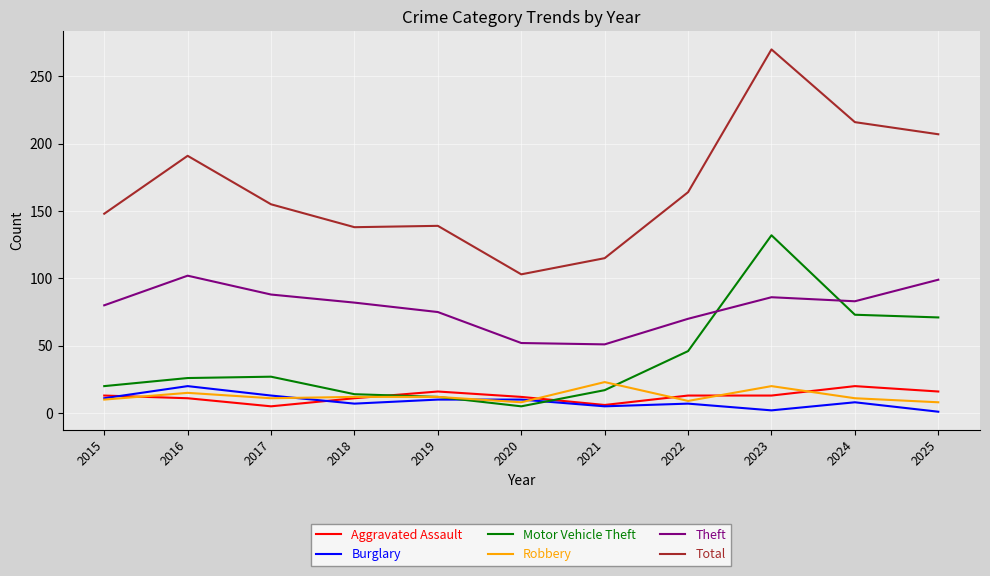

Which series has the largest range (max minus min)?

Total